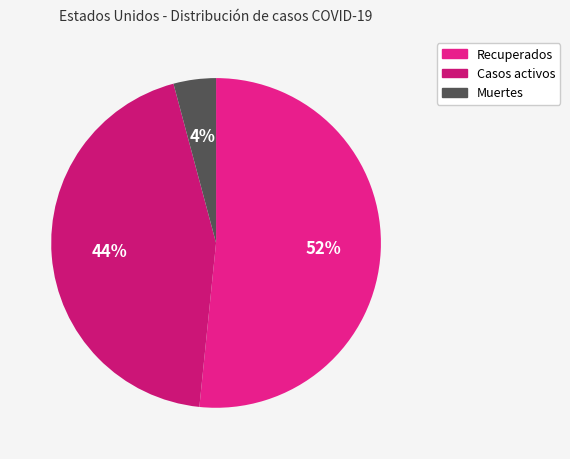

The Muertes slice represents 4% of the pie. True or false?

True